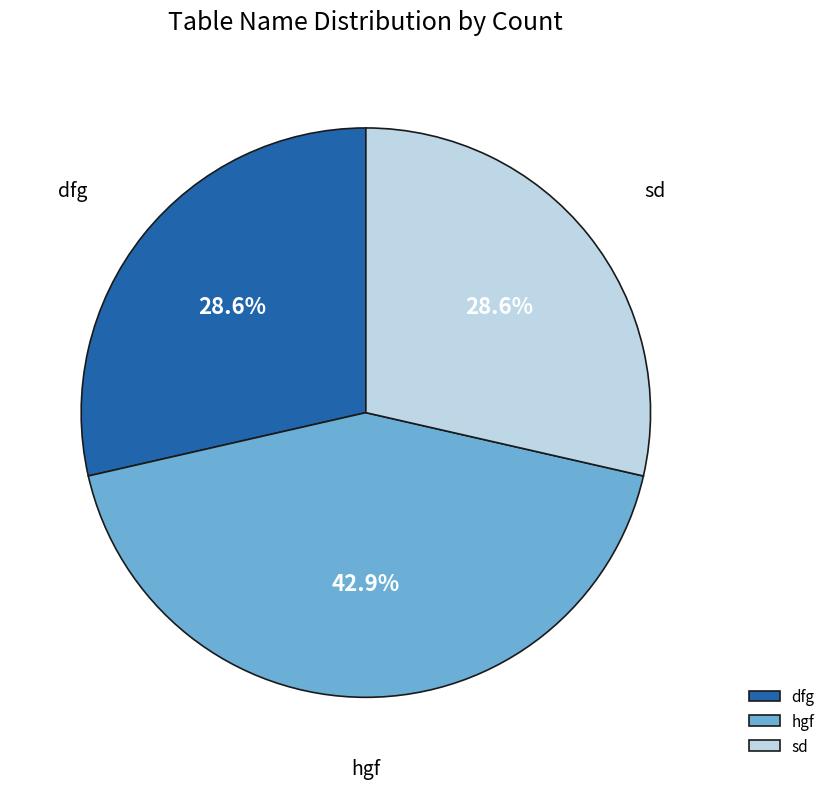

To the nearest percent, what percentage of the pie is dfg?

29%